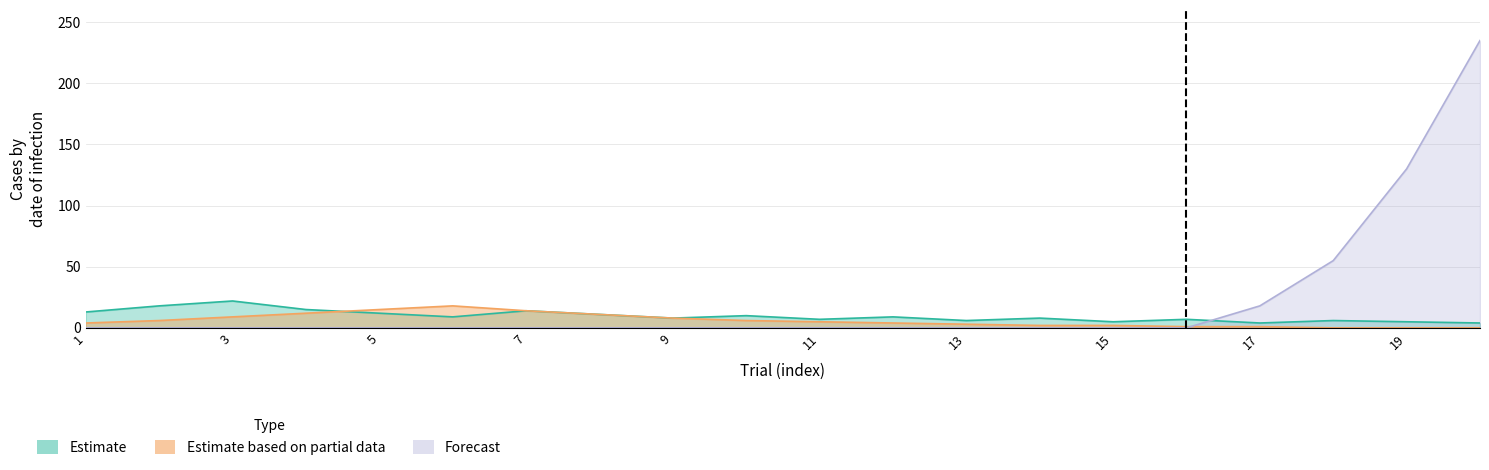

How many categories are shown in the chart?

20